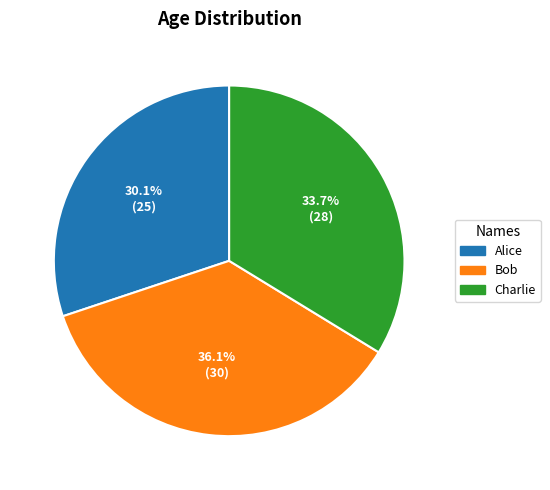

Which category has the biggest portion of the pie?

Bob